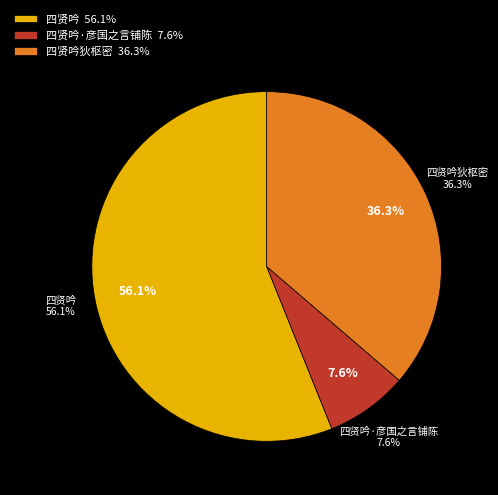

To the nearest percent, what percentage of the pie is 四贤吟?

56%